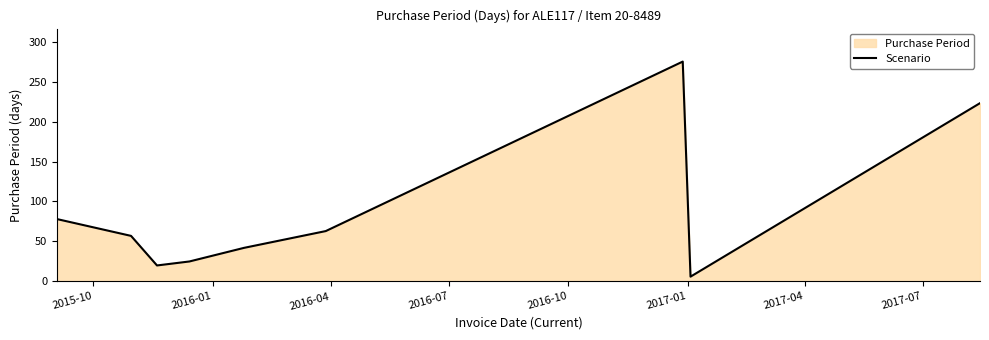

What is the greatest value displayed?

275